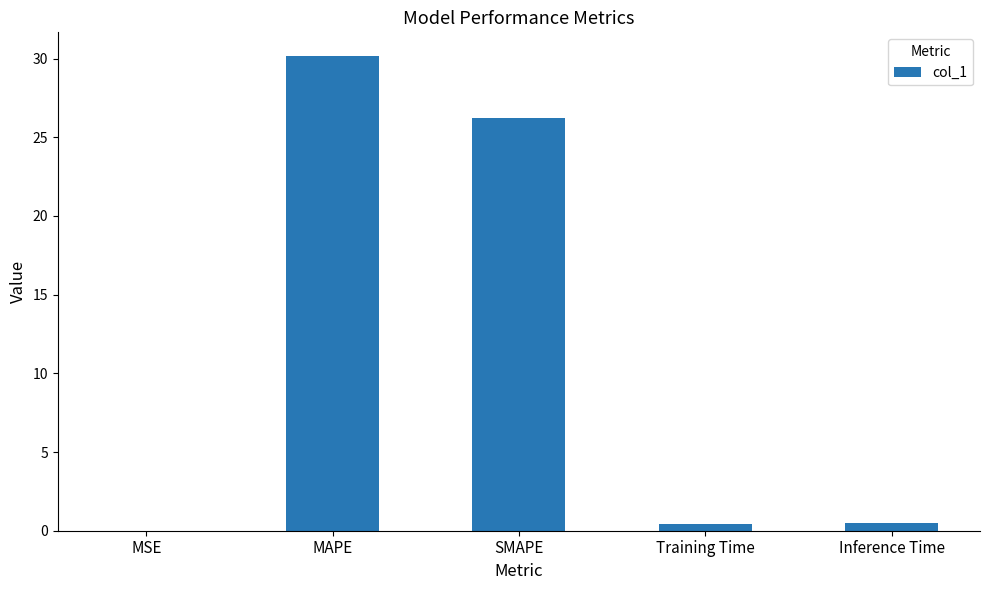

What is the greatest value displayed?

30.2